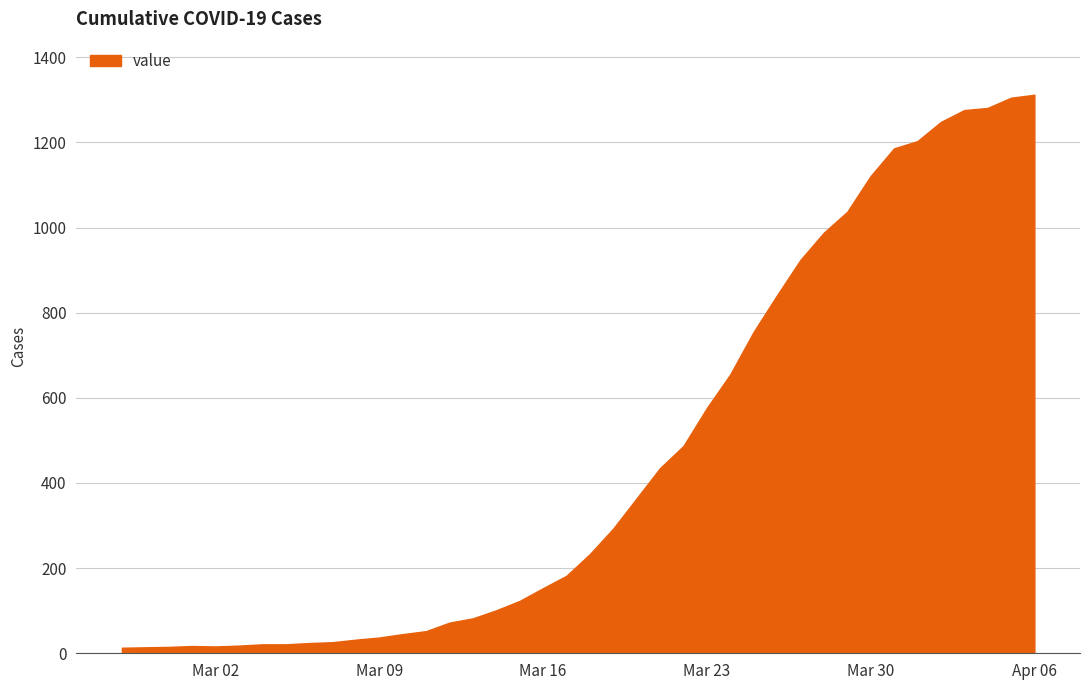

What is the difference between the maximum and minimum values?

1299